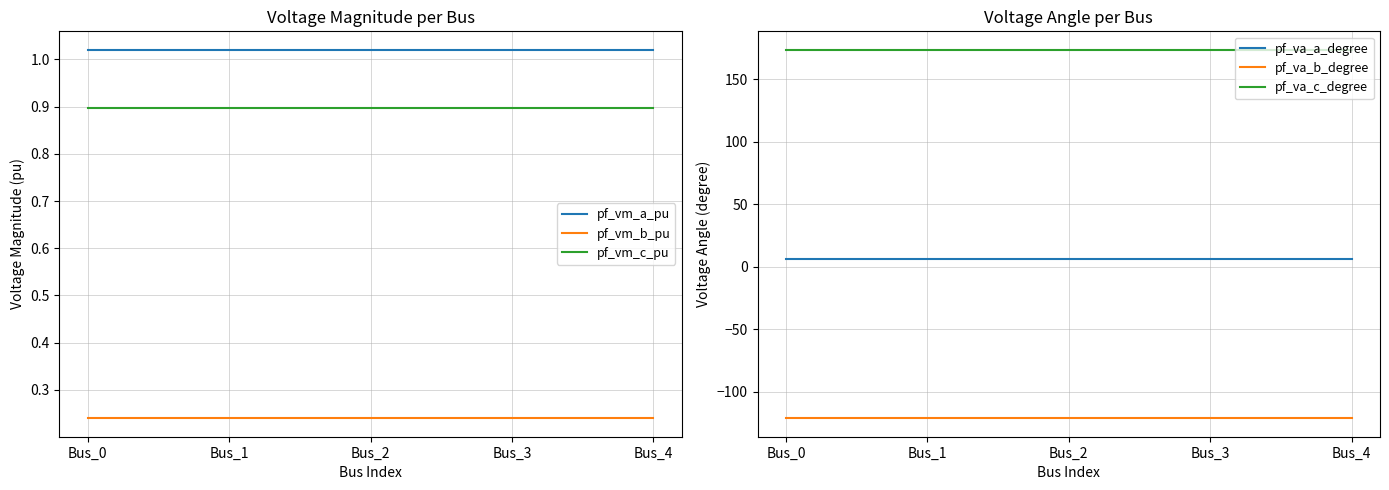

Is it true that pf_va_b_degree equals -196.0 at Bus_4?

False